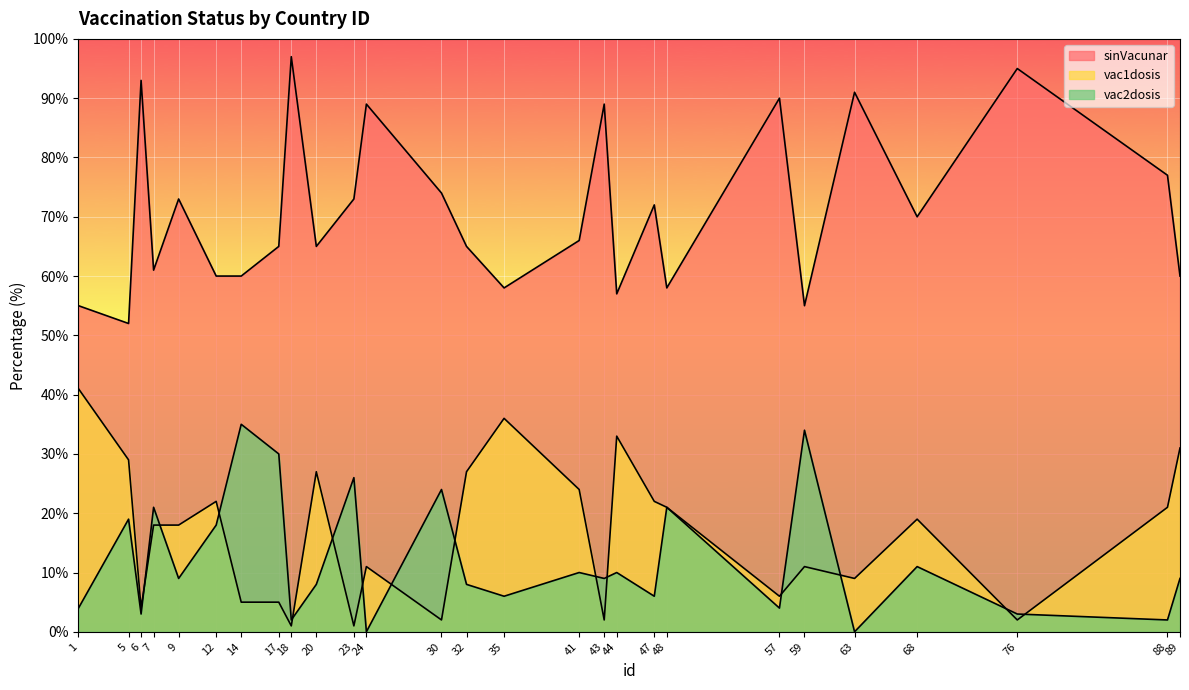

Which category has the highest value across all series?

18